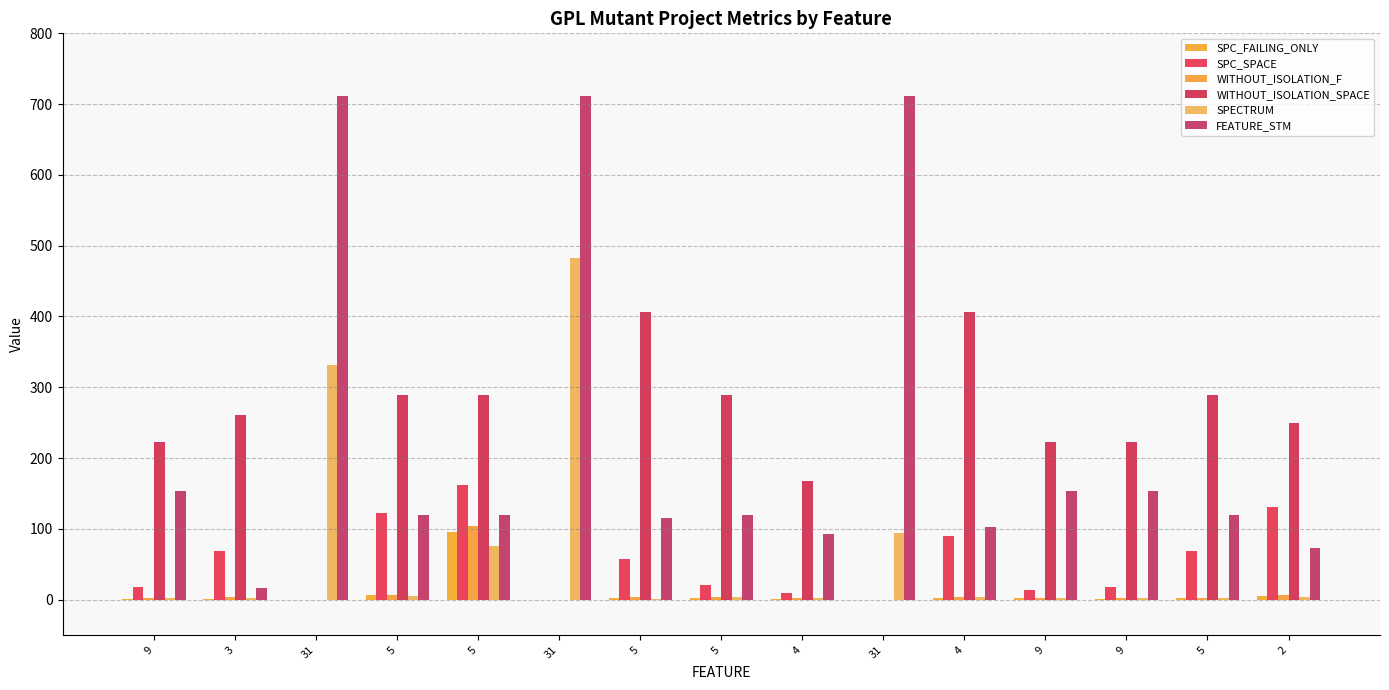

Reading left to right, list all the values displayed in this chart.

SPC_FAILING_ONLY: 1	1	-1	6	95	-1	2	2	1	-1	2	2	1	2	5
SPC_SPACE: 18	68	0	122	162	0	57	21	10	0	90	14	18	68	131
WITHOUT_ISOLATION_F: 2	3	-1	7	104	-1	3	3	2	-1	4	2	2	2	7
WITHOUT_ISOLATION_SPACE: 222	261	0	289	289	0	407	289	167	0	407	222	222	289	249
SPECTRUM: 2	2	332	5	76	482	1	3	2	94	4	2	2	2	3
FEATURE_STM: 154	17	712	119	119	712	115	119	92	712	102	154	154	119	73